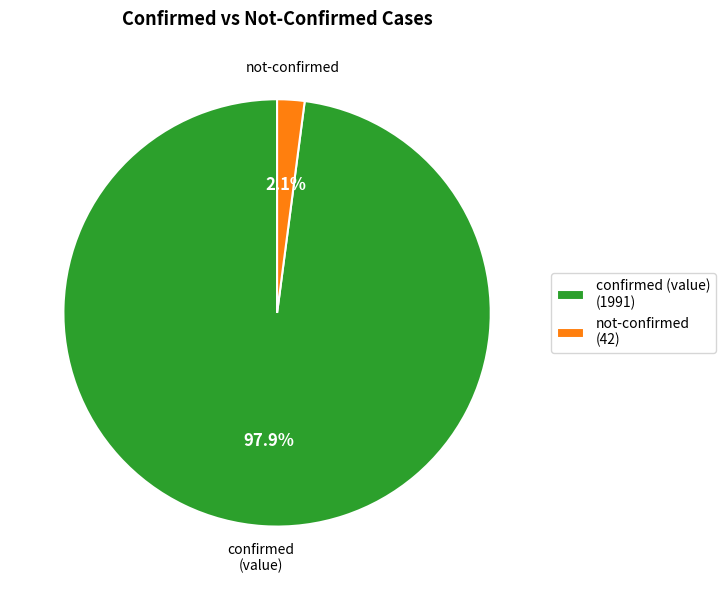

Is the sum of not-confirmed (42) and confirmed (value) (1991) greater than half?

Yes